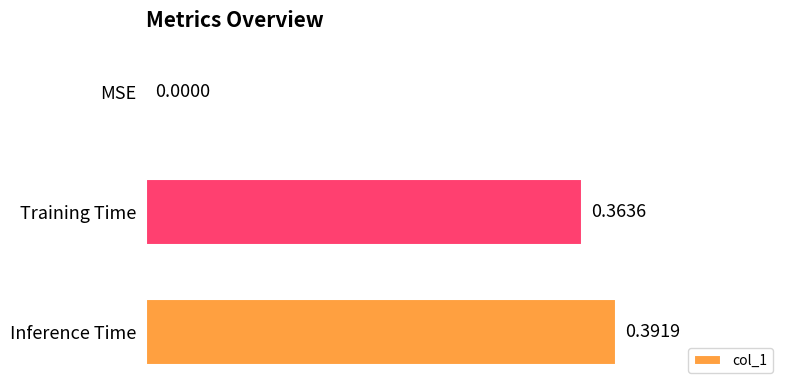

Between Inference Time and Training Time, which is larger?

Inference Time